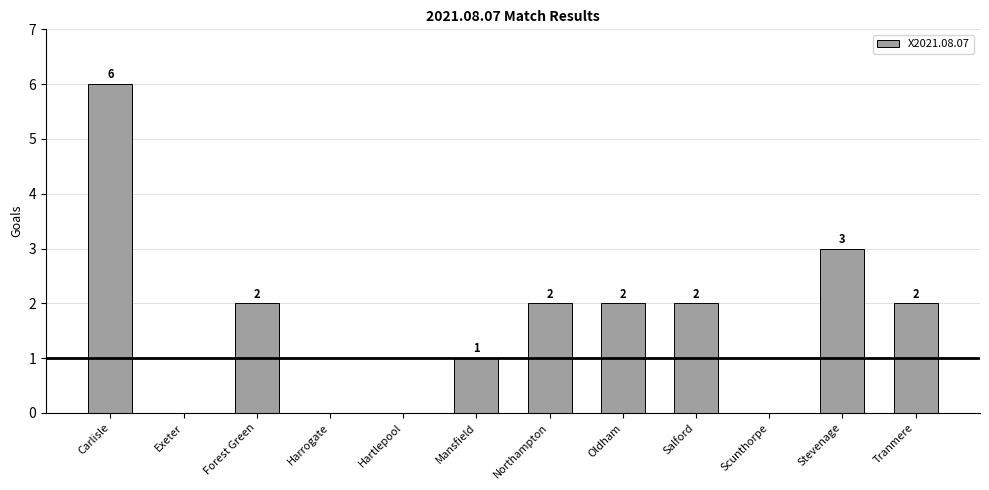

What is the sum of all values?

20